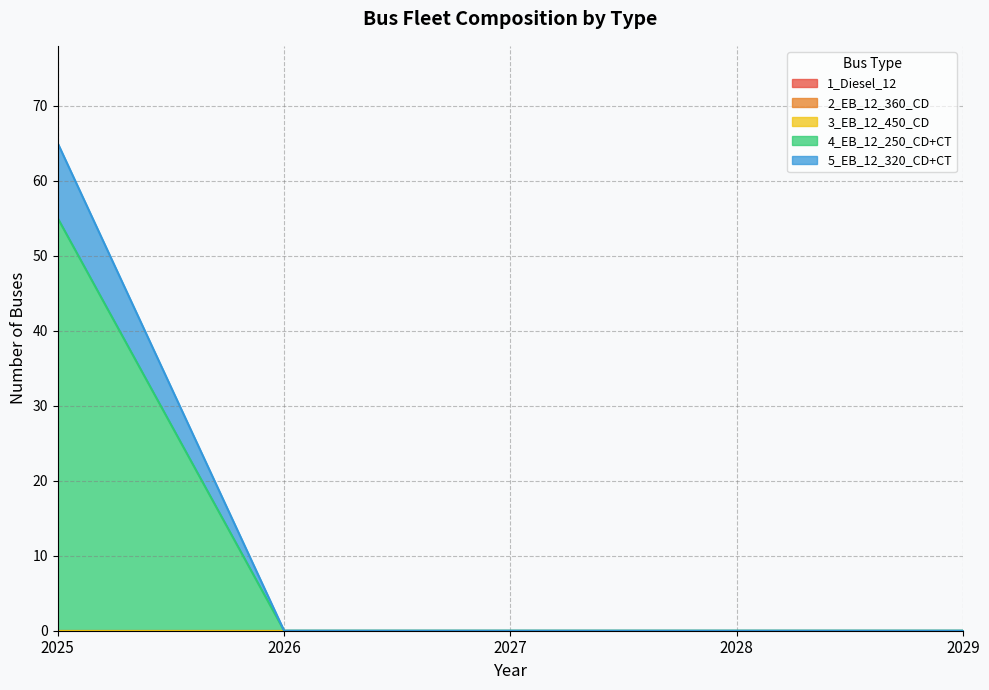

True or false: 1_Diesel_12 has more than 0 interior local peaks.

False